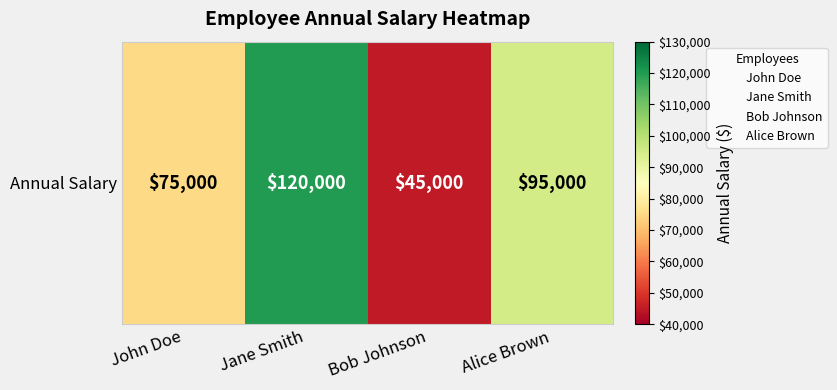

Rank the categories by value from highest to lowest.

Jane Smith, Alice Brown, John Doe, Bob Johnson